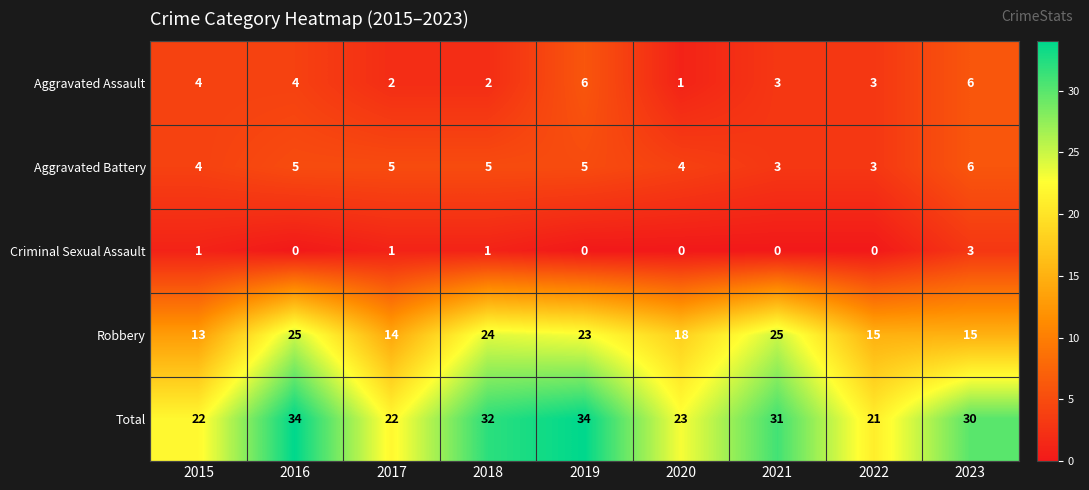

What is the sum of all Criminal Sexual Assault values?

6